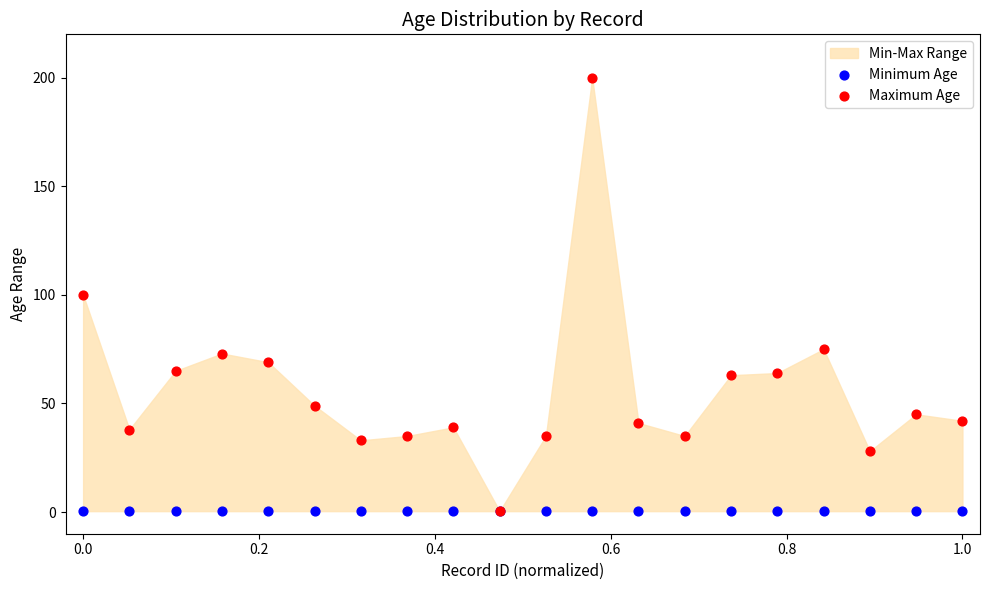

Which series reaches the minimum Y coordinate?

Minimum Age